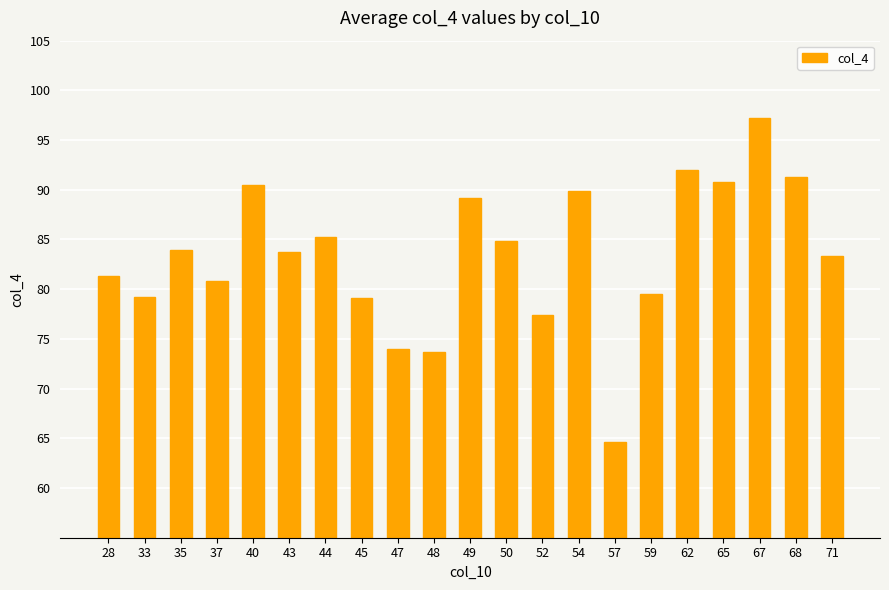

Which label corresponds to the largest value in the chart?

67